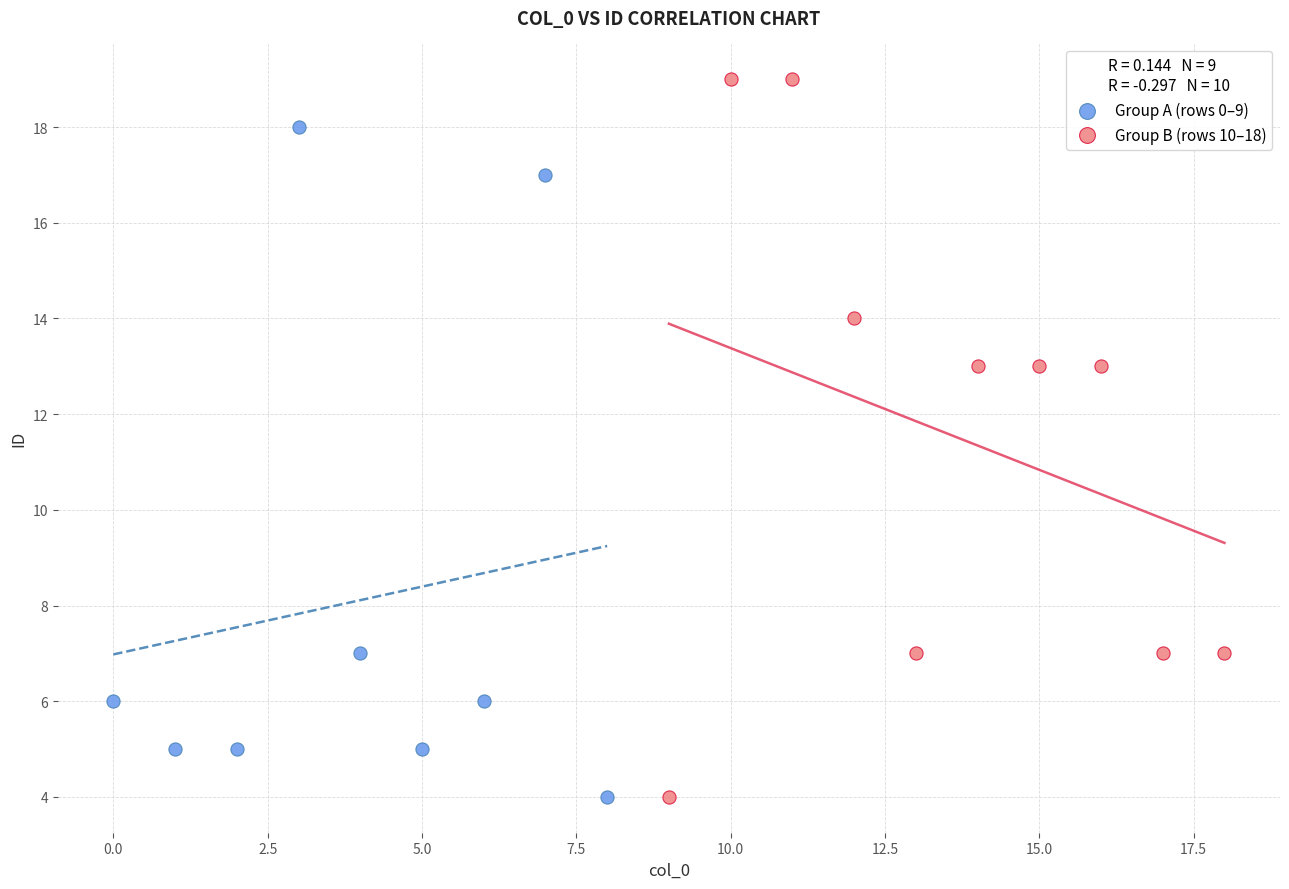

Which series contains the highest Y value?

Group B (rows 10–18)